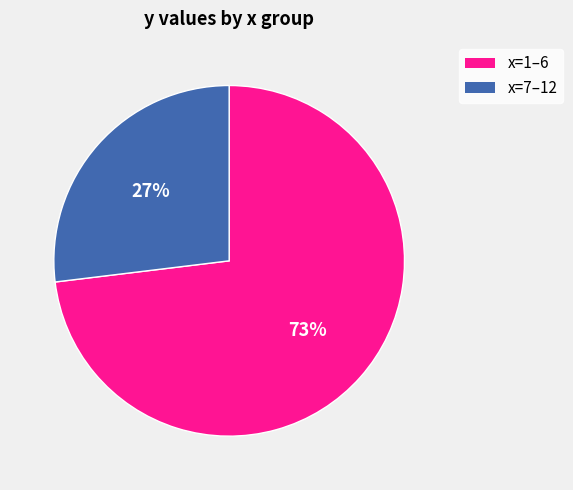

Does any single category account for the majority?

Yes